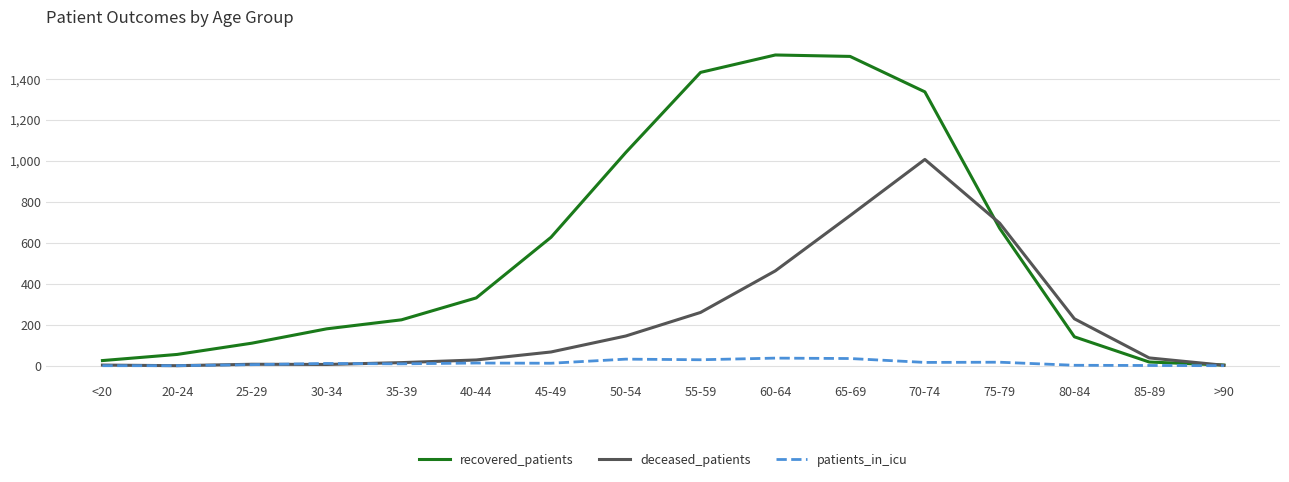

The value of patients_in_icu at <20 is 0. True or false?

True